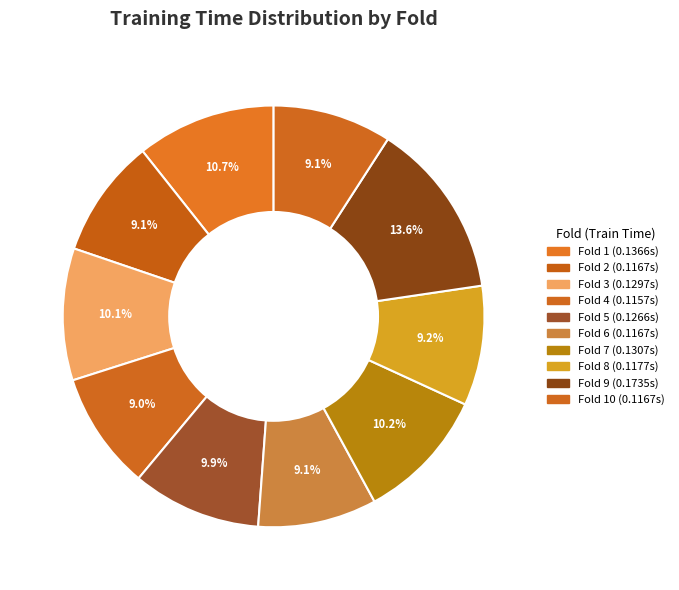

Is there any slice that represents more than half of the pie?

No